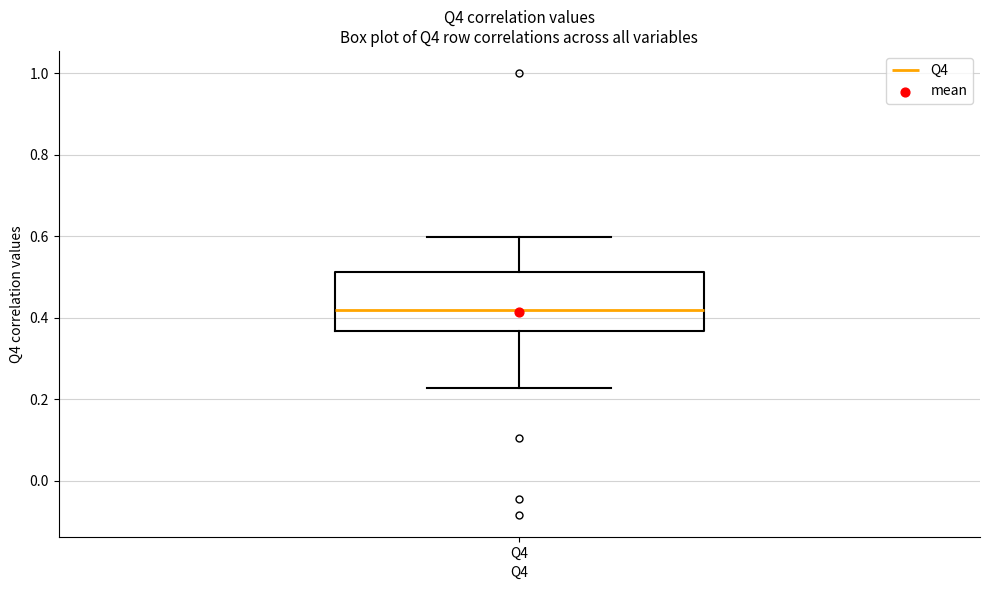

Where does the upper whisker of the box for Q4 end on the y-axis? The values are not printed on the chart, so give them approximately, as read against the axis.

0.60